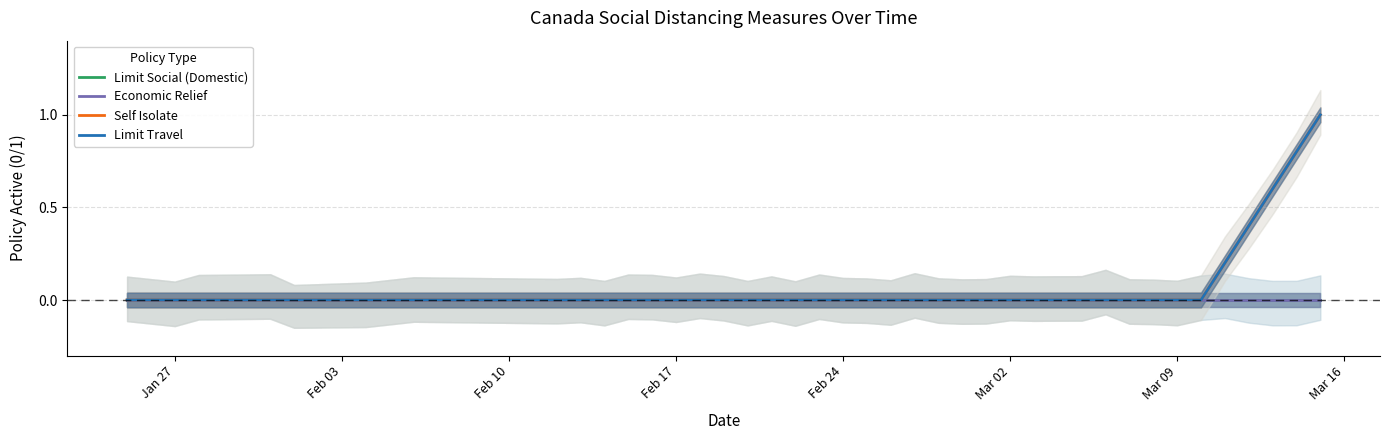

Does the chart display data point markers on the line(s)?

No